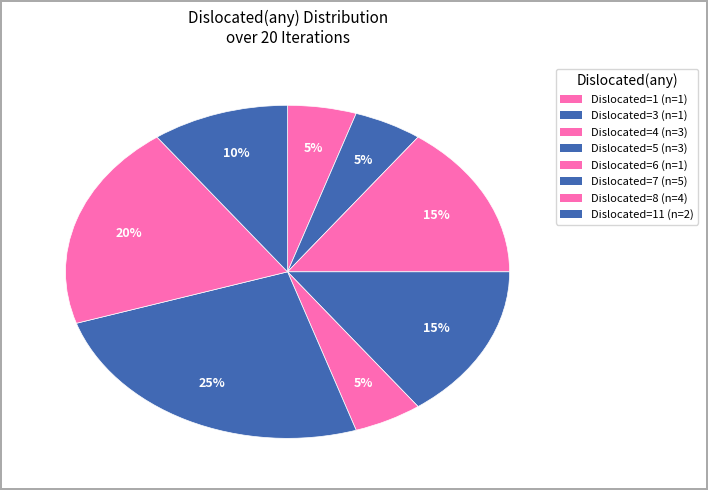

How many segments does this pie chart have?

8